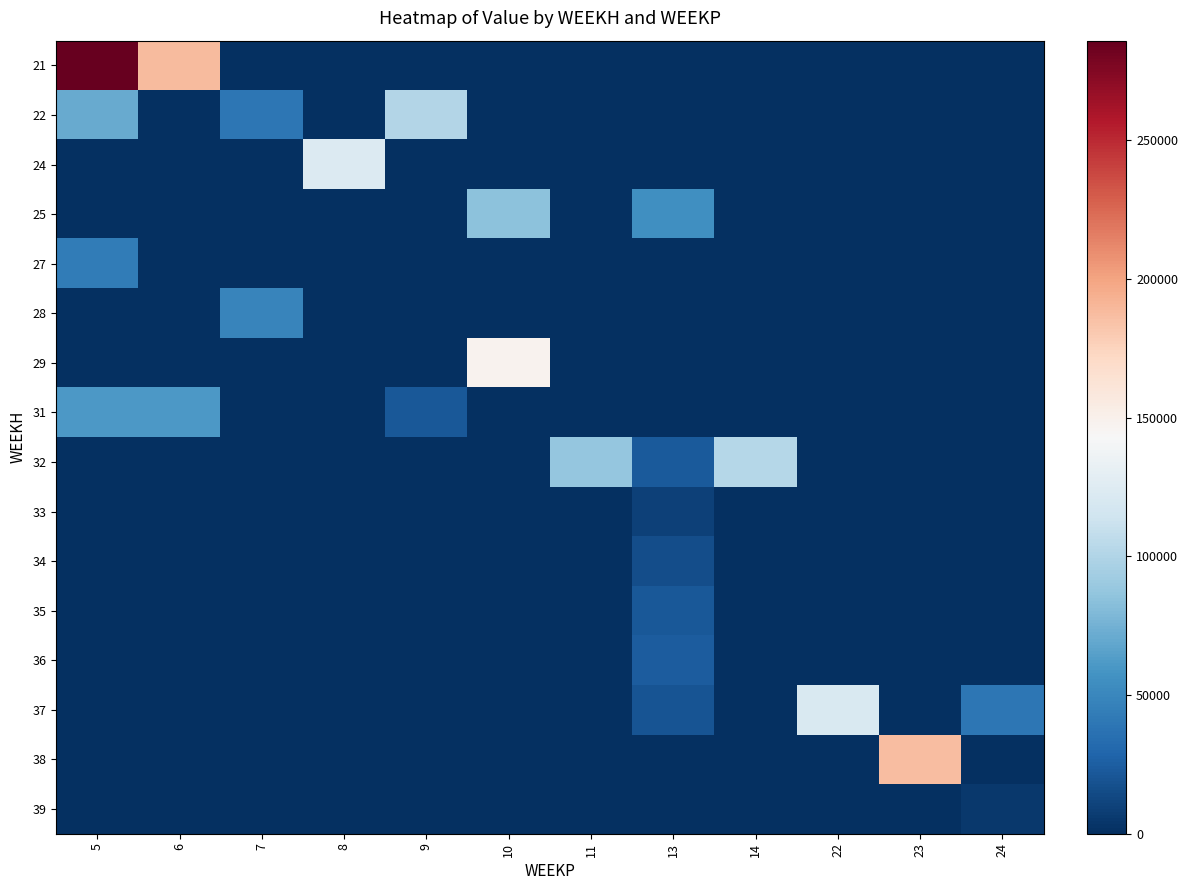

Reading left to right, list all the values displayed in this chart.

row_0: 5=285858.3	6=188521.5	7=0.0	8=0.0	9=0.0	10=0.0	11=0.0	13=0.0	14=0.0	22=0.0	23=0.0	24=0.0
row_1: 5=70625.3	6=0.0	7=40170.3	8=0.0	9=101267.8	10=0.0	11=0.0	13=0.0	14=0.0	22=0.0	23=0.0	24=0.0
row_2: 5=0.0	6=0.0	7=0.0	8=123369.0	9=0.0	10=0.0	11=0.0	13=0.0	14=0.0	22=0.0	23=0.0	24=0.0
row_3: 5=0.0	6=0.0	7=0.0	8=0.0	9=0.0	10=84572.0	11=0.0	13=55293.3	14=0.0	22=0.0	23=0.0	24=0.0
row_4: 5=42776.9	6=0.0	7=0.0	8=0.0	9=0.0	10=0.0	11=0.0	13=0.0	14=0.0	22=0.0	23=0.0	24=0.0
row_5: 5=0.0	6=0.0	7=49084.8	8=0.0	9=0.0	10=0.0	11=0.0	13=0.0	14=0.0	22=0.0	23=0.0	24=0.0
row_6: 5=0.0	6=0.0	7=0.0	8=0.0	9=0.0	10=148003.2	11=0.0	13=0.0	14=0.0	22=0.0	23=0.0	24=0.0
row_7: 5=60650.0	6=60650.0	7=0.0	8=0.0	9=21591.3	10=0.0	11=0.0	13=0.0	14=0.0	22=0.0	23=0.0	24=0.0
row_8: 5=0.0	6=0.0	7=0.0	8=0.0	9=0.0	10=0.0	11=87809.6	13=22800.0	14=102093.8	22=0.0	23=0.0	24=0.0
row_9: 5=0.0	6=0.0	7=0.0	8=0.0	9=0.0	10=0.0	11=0.0	13=9571.1	14=0.0	22=0.0	23=0.0	24=0.0
row_10: 5=0.0	6=0.0	7=0.0	8=0.0	9=0.0	10=0.0	11=0.0	13=15951.9	14=0.0	22=0.0	23=0.0	24=0.0
row_11: 5=0.0	6=0.0	7=0.0	8=0.0	9=0.0	10=0.0	11=0.0	13=22332.7	14=0.0	22=0.0	23=0.0	24=0.0
row_12: 5=0.0	6=0.0	7=0.0	8=0.0	9=0.0	10=0.0	11=0.0	13=23700.0	14=0.0	22=0.0	23=0.0	24=0.0
row_13: 5=0.0	6=0.0	7=0.0	8=0.0	9=0.0	10=0.0	11=0.0	13=20053.8	14=0.0	22=121093.7	23=0.0	24=39597.9
row_14: 5=0.0	6=0.0	7=0.0	8=0.0	9=0.0	10=0.0	11=0.0	13=0.0	14=0.0	22=0.0	23=186589.5	24=0.0
row_15: 5=0.0	6=0.0	7=0.0	8=0.0	9=0.0	10=0.0	11=0.0	13=0.0	14=0.0	22=0.0	23=0.0	24=5161.1